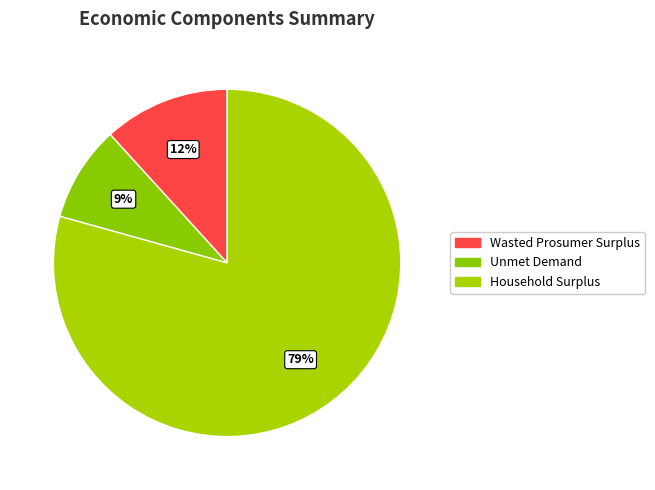

To the nearest percent, what is the average slice percentage?

33%